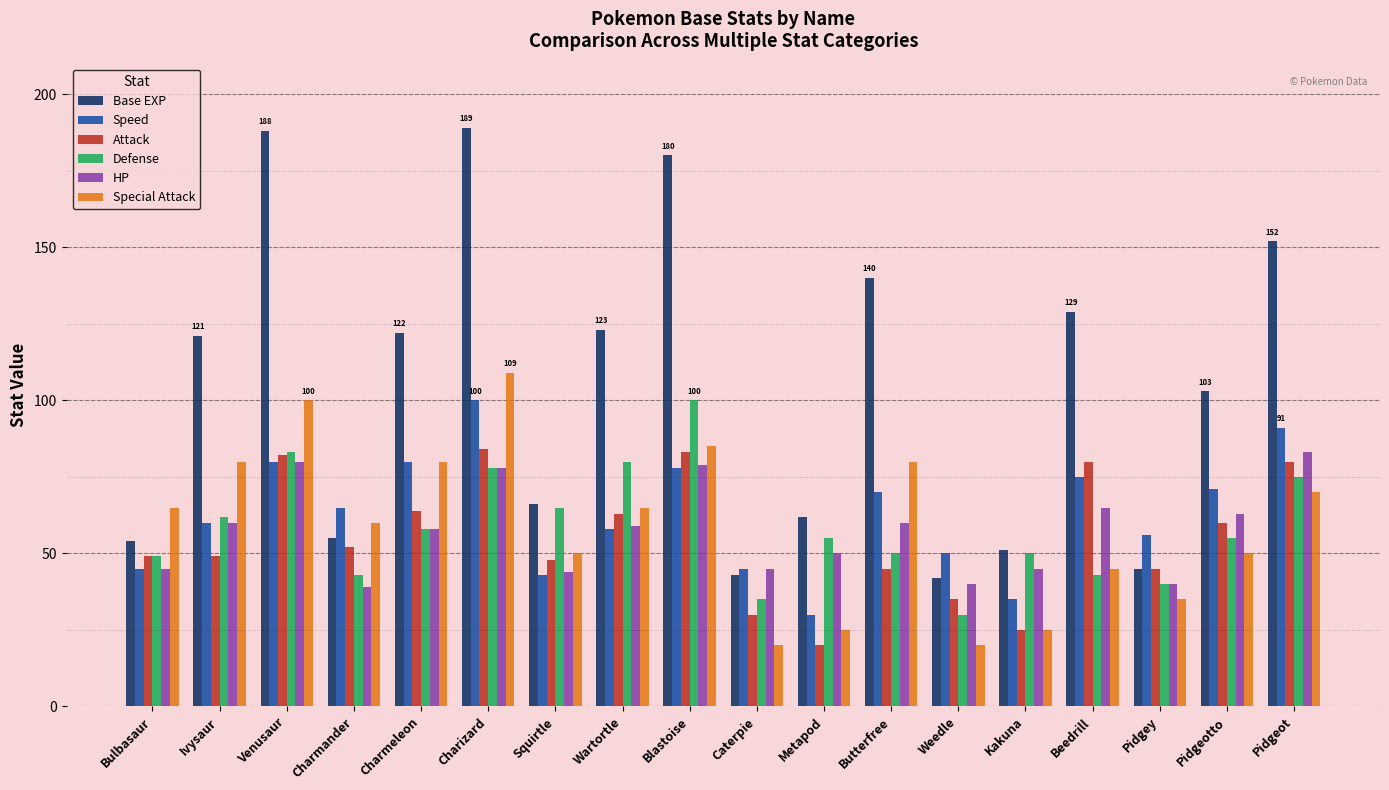

How many values in the HP series are below 59?

9